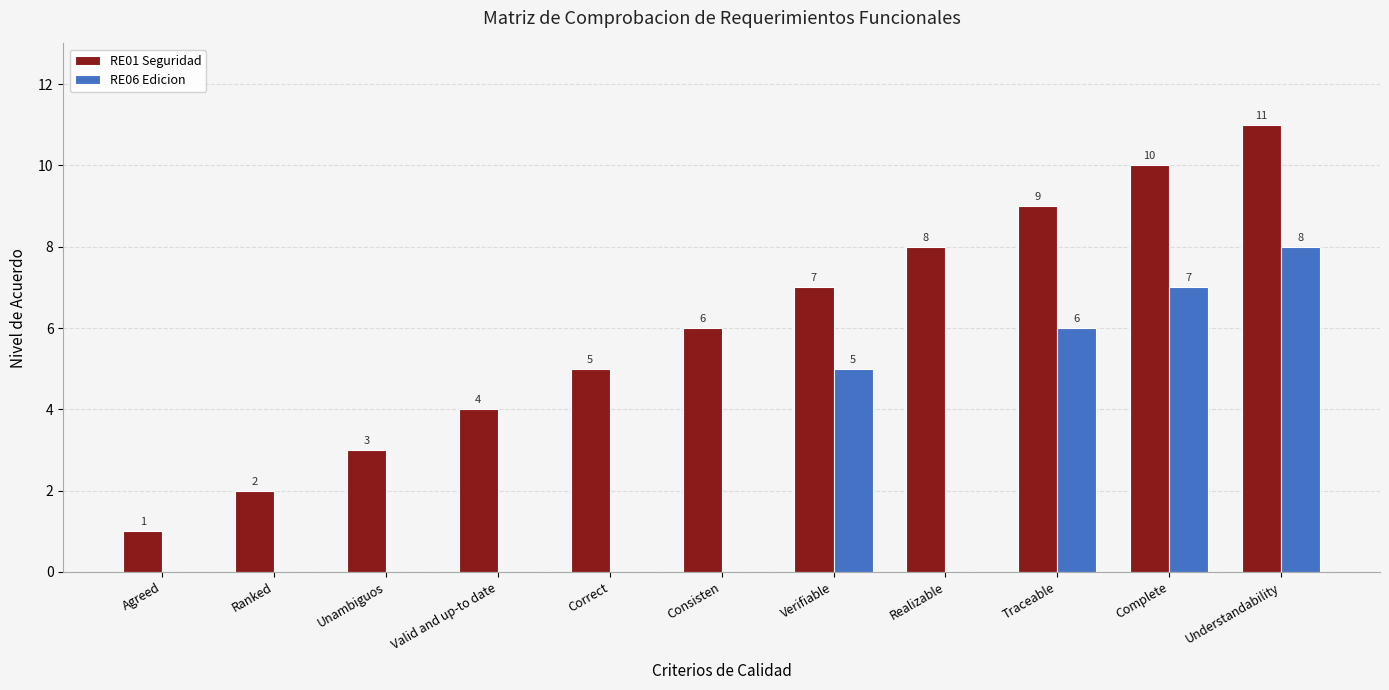

What are all the series names shown in the legend?

RE01 Seguridad, RE06 Edicion